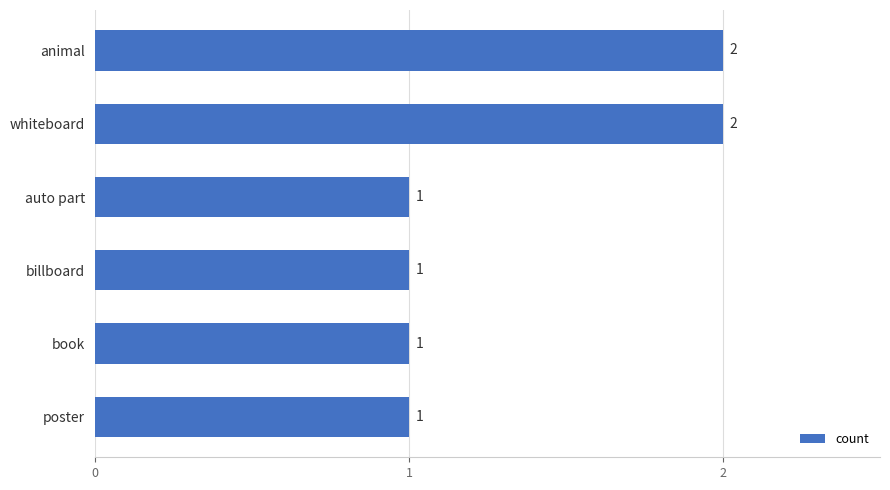

The chart shows a value of 0 at poster. True or false?

False